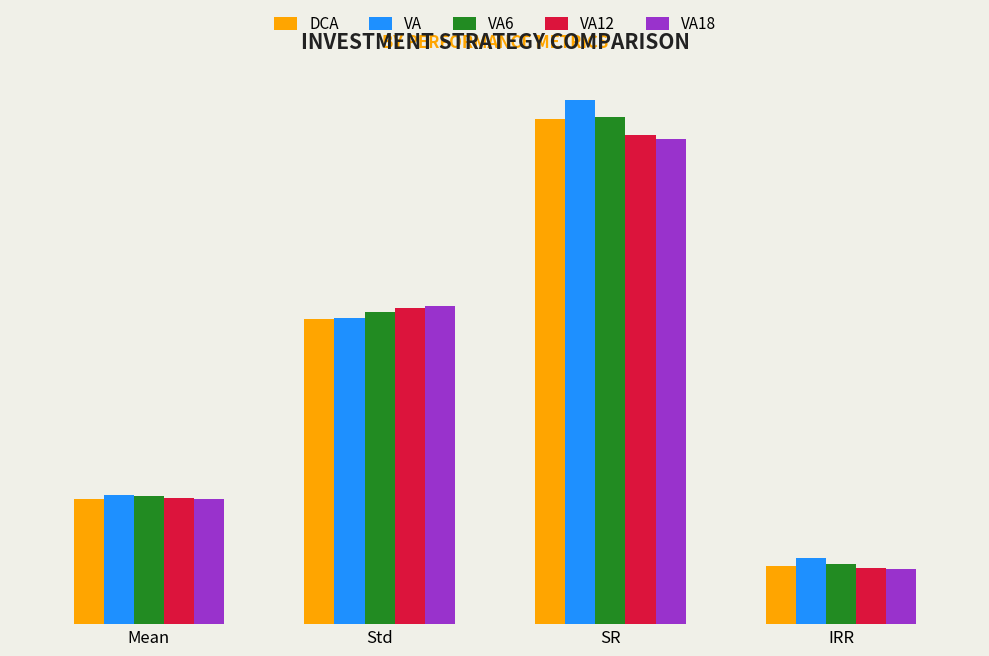

What is the label of the 3rd bar from the right?

Std